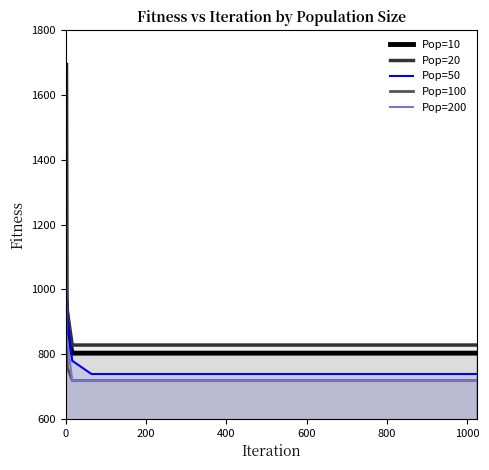

What is the minimum value for Pop=100?

718.7